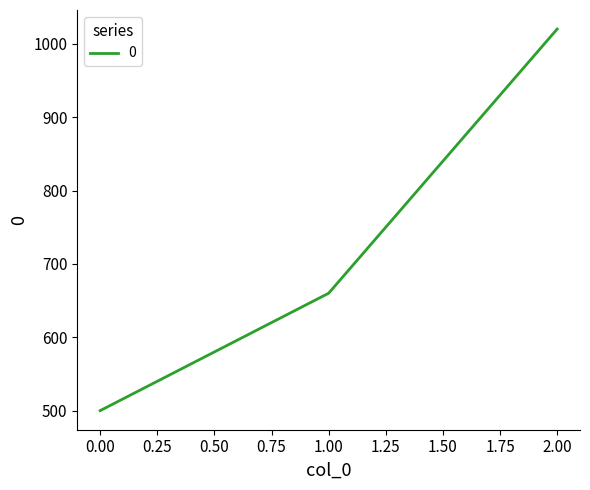

Count the number of categories in the chart.

3